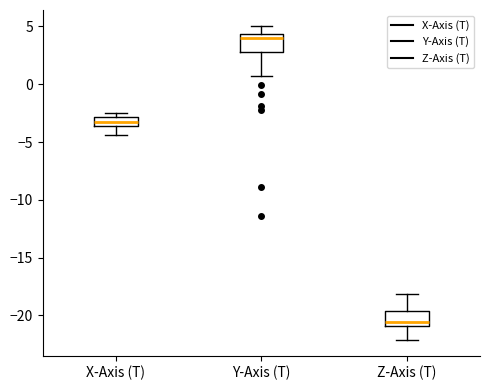

Reading left to right, transcribe this box plot: for each box, give where its median line is, the range the box spans, and where its two whiskers end, as read against the y-axis. The values are not printed on the chart, so give them approximately, as read against the axis.

X-Axis (T): median -3.0 (inside the box), box -3.5 to -3.0, whiskers -4.5 to -2.5
Y-Axis (T): median 4.0, box 3.0 to 4.5, whiskers 0.5 to 5.0
Z-Axis (T): median -20.5, box -21.0 to -19.5, whiskers -22.0 to -18.0